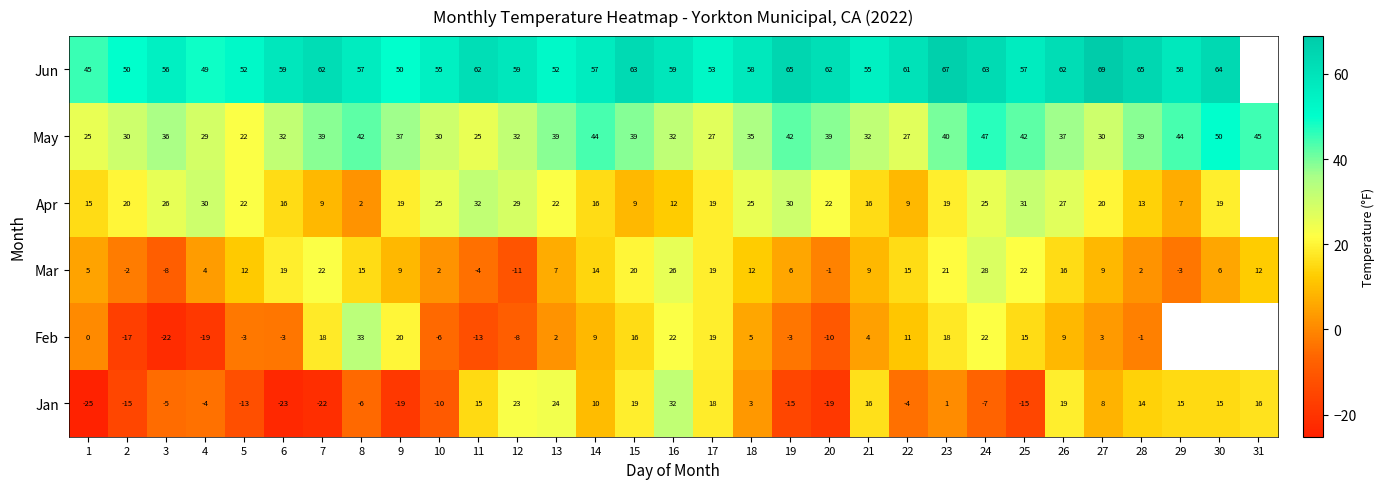

What is the spread (max minus min) of values at 19?

80.0